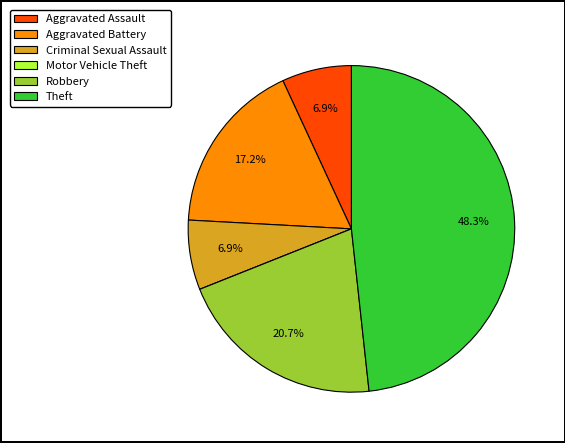

To the nearest percent, what portion does Robbery represent?

21%